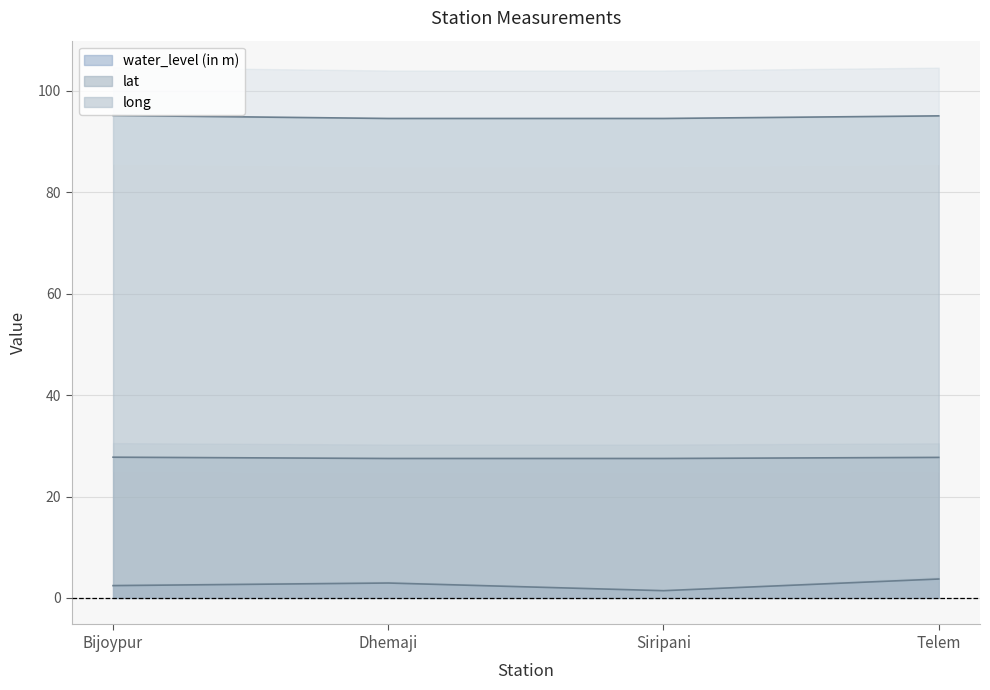

What is the label of the 4th point from the left?

Telem